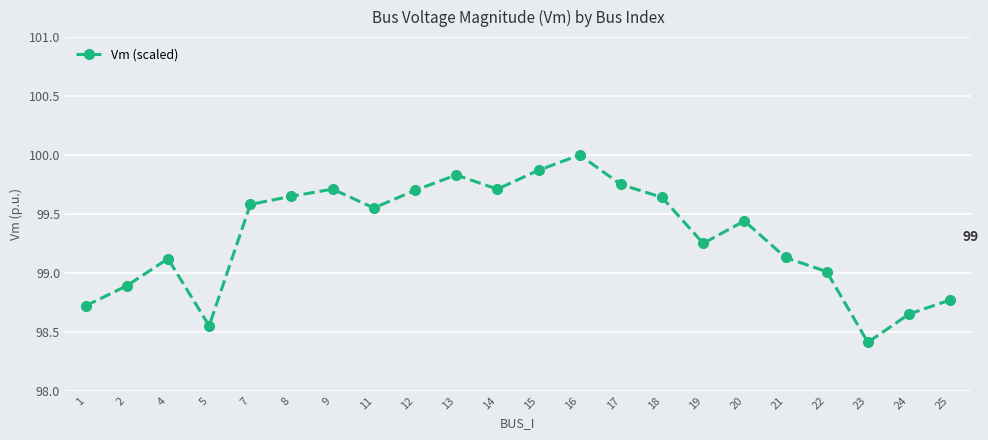

Is it true that the value at 7 is 99.6?

True